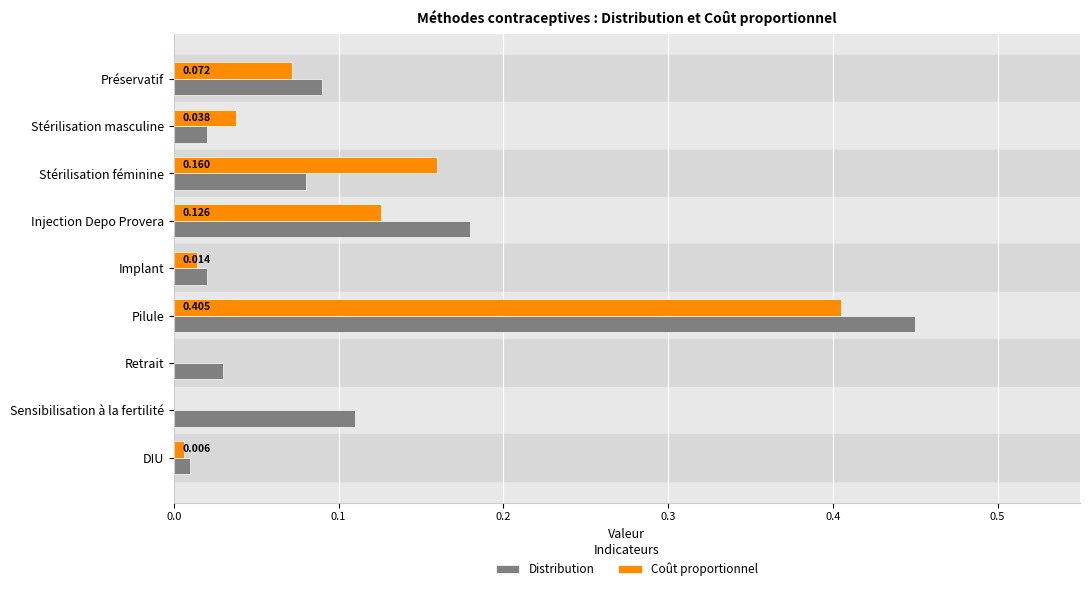

Which category has the highest value in the Distribution series?

Pilule